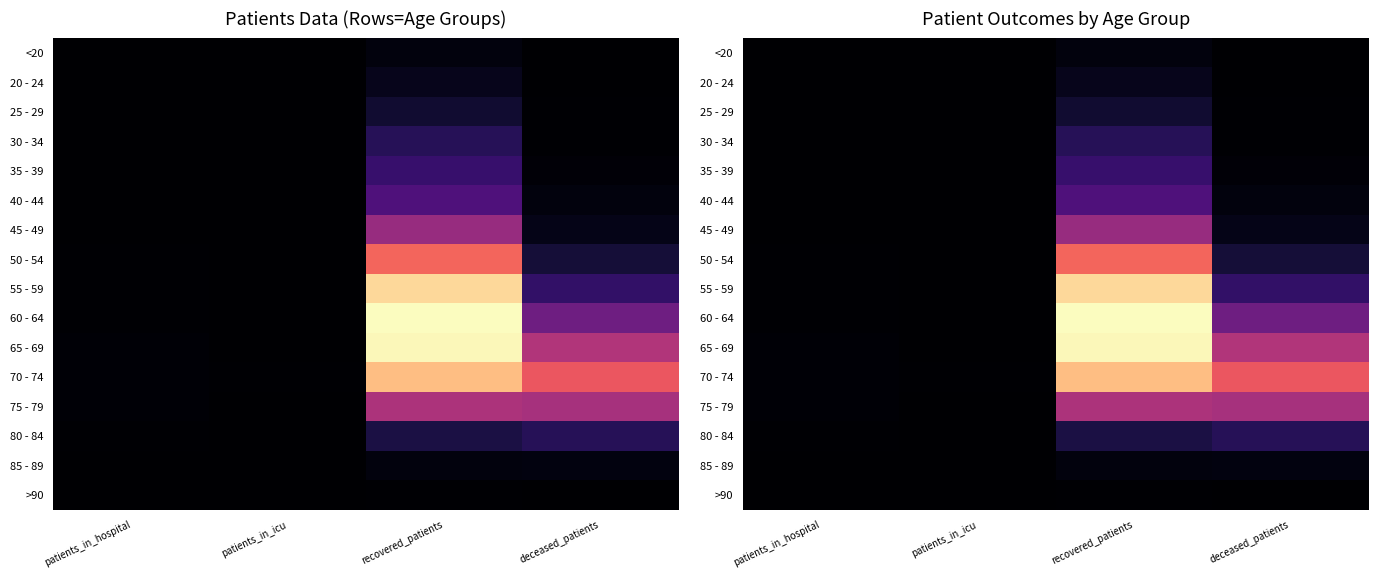

Rank the series at patients_in_icu from highest to lowest value.

70 - 74, 60 - 64, 55 - 59, 85 - 89, 65 - 69, 75 - 79, 25 - 29, 45 - 49, 80 - 84, 20 - 24, 30 - 34, >90, <20, 35 - 39, 40 - 44, 50 - 54